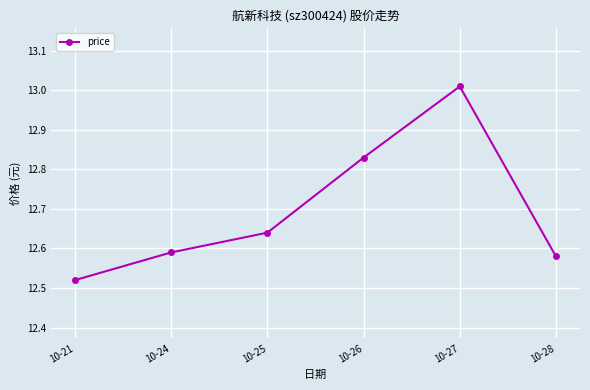

What is the sum of all values?

76.2